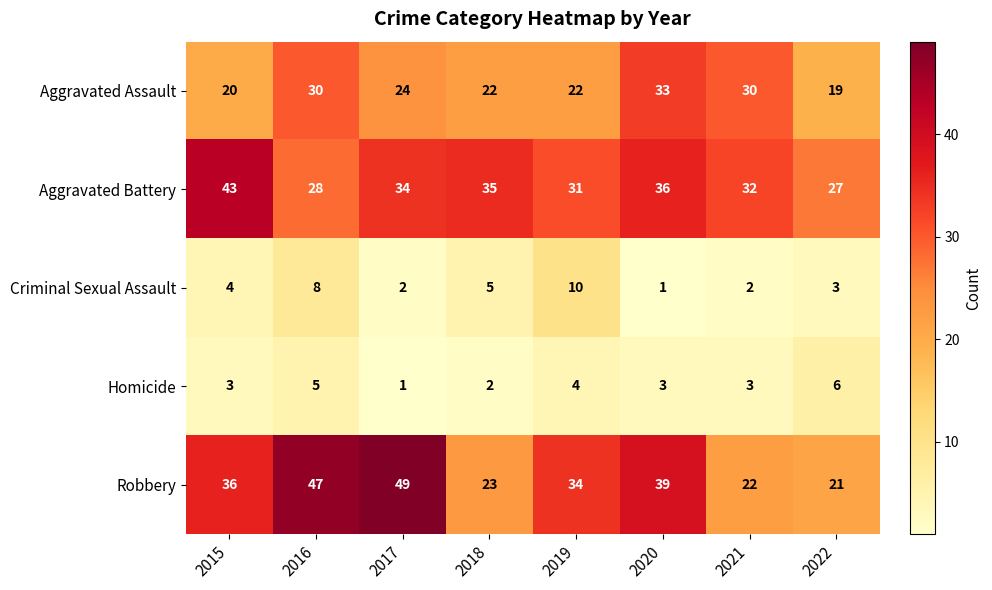

At which category is the sum across all series the highest?

2016